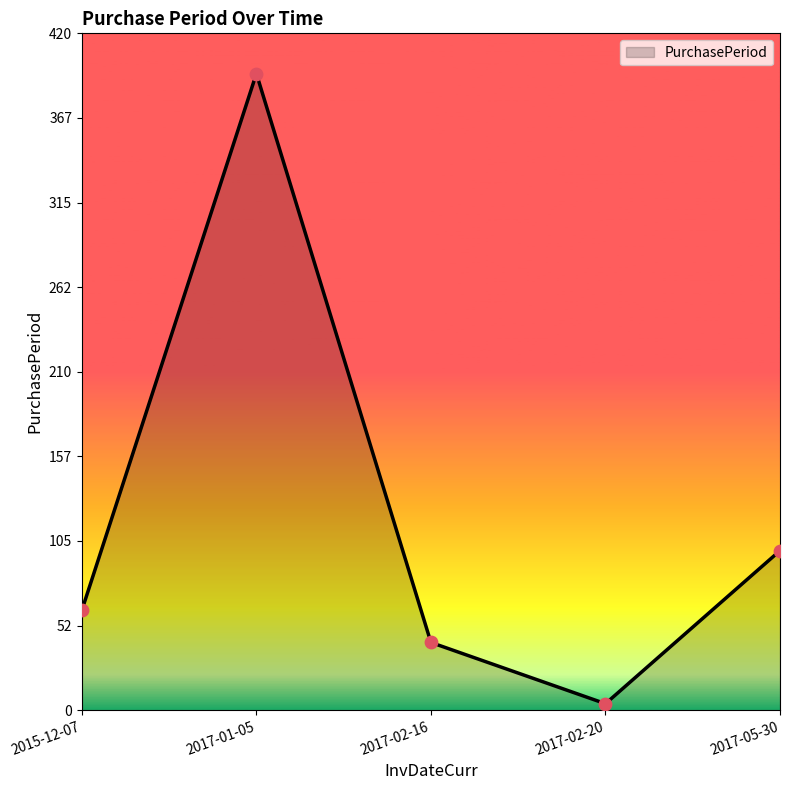

What is the change in value from 2017-01-05 to 2017-05-30?

-296